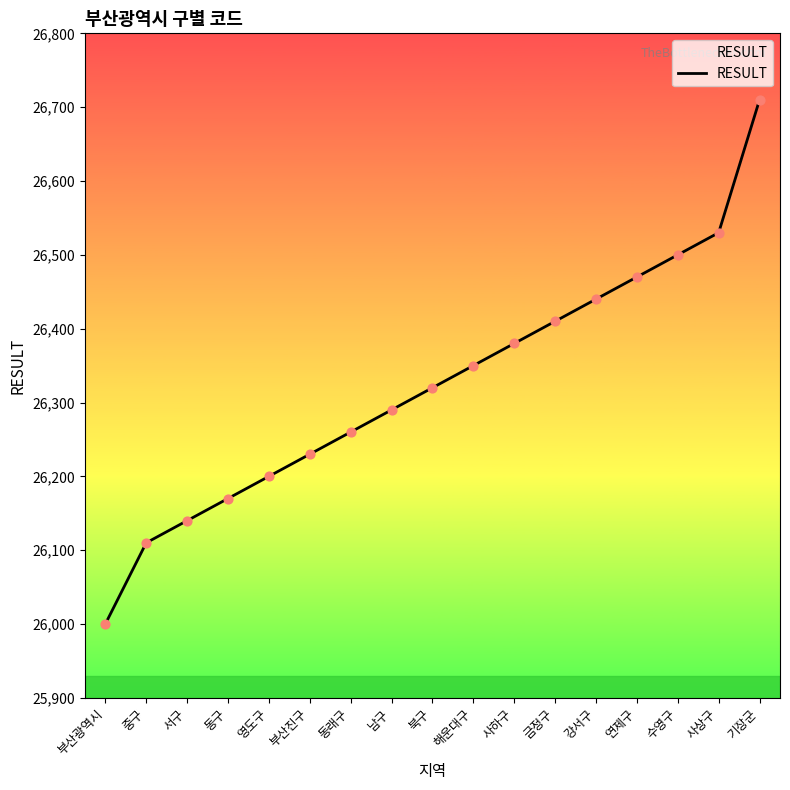

Between 사하구 and 금정구, which is larger?

금정구